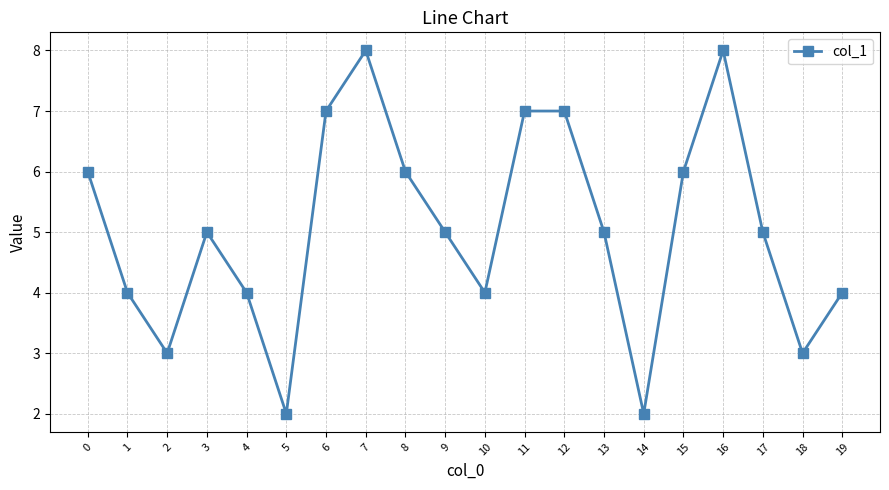

What is the difference between the maximum and minimum values?

6